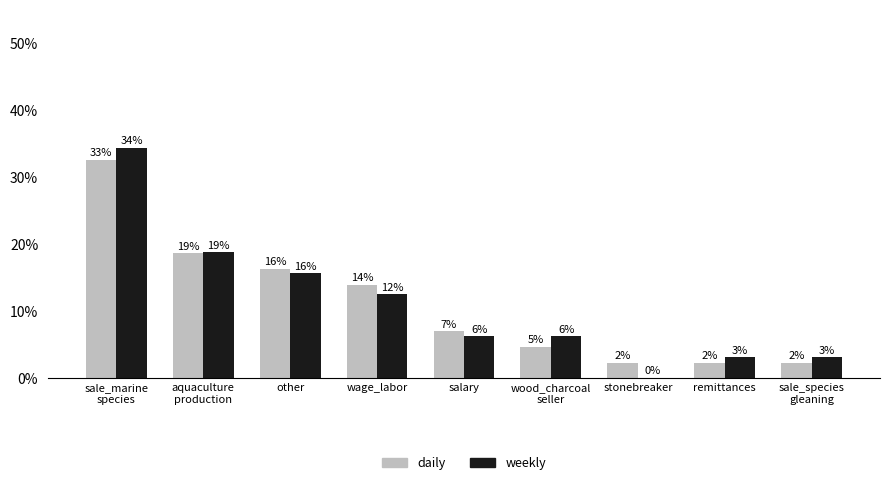

Which category has the highest value across all series?

sale_marine
species